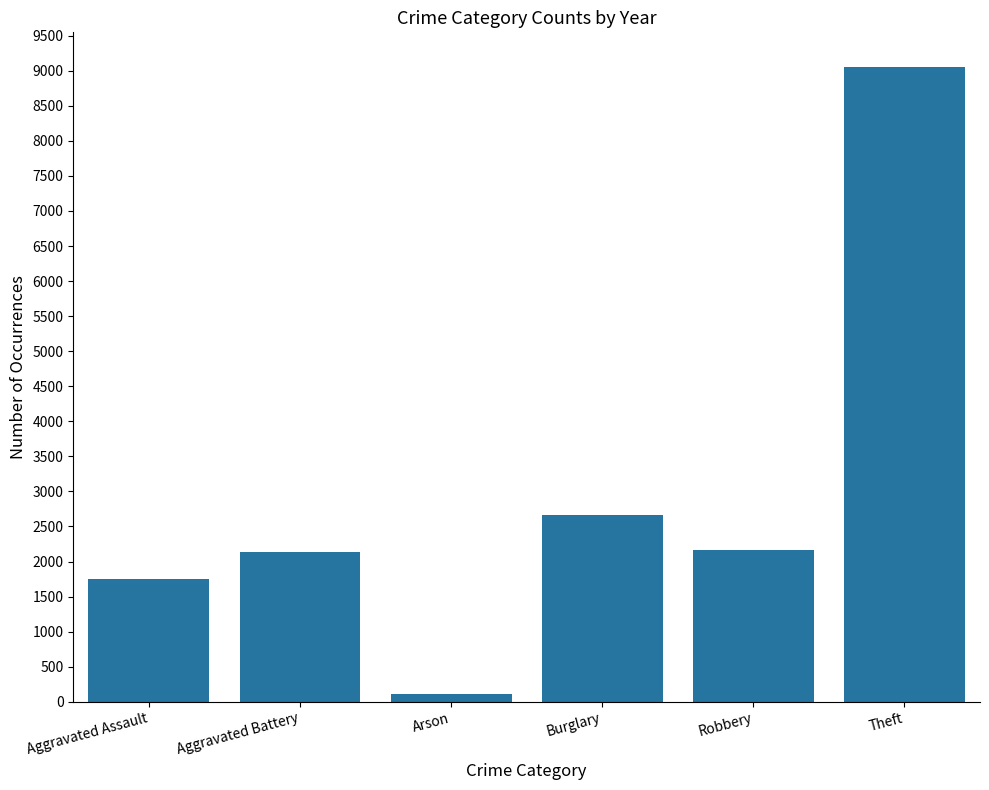

What is the smallest value displayed?

110